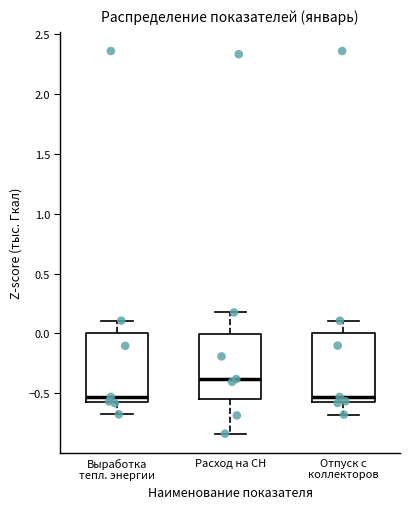

Reading left to right, read every box against the y-axis: the position of its median line, the range the box covers, and the ends of its whiskers. The values are not printed on the chart, so give them approximately, as read against the axis.

Выработка тепл. энергии: median -0.55, box -0.60 to 0.00, whiskers -0.70 to 0.10
Расход на СН: median -0.40, box -0.55 to 0.00, whiskers -0.85 to 0.15
Отпуск с коллекторов: median -0.55, box -0.60 to 0.00, whiskers -0.70 to 0.10